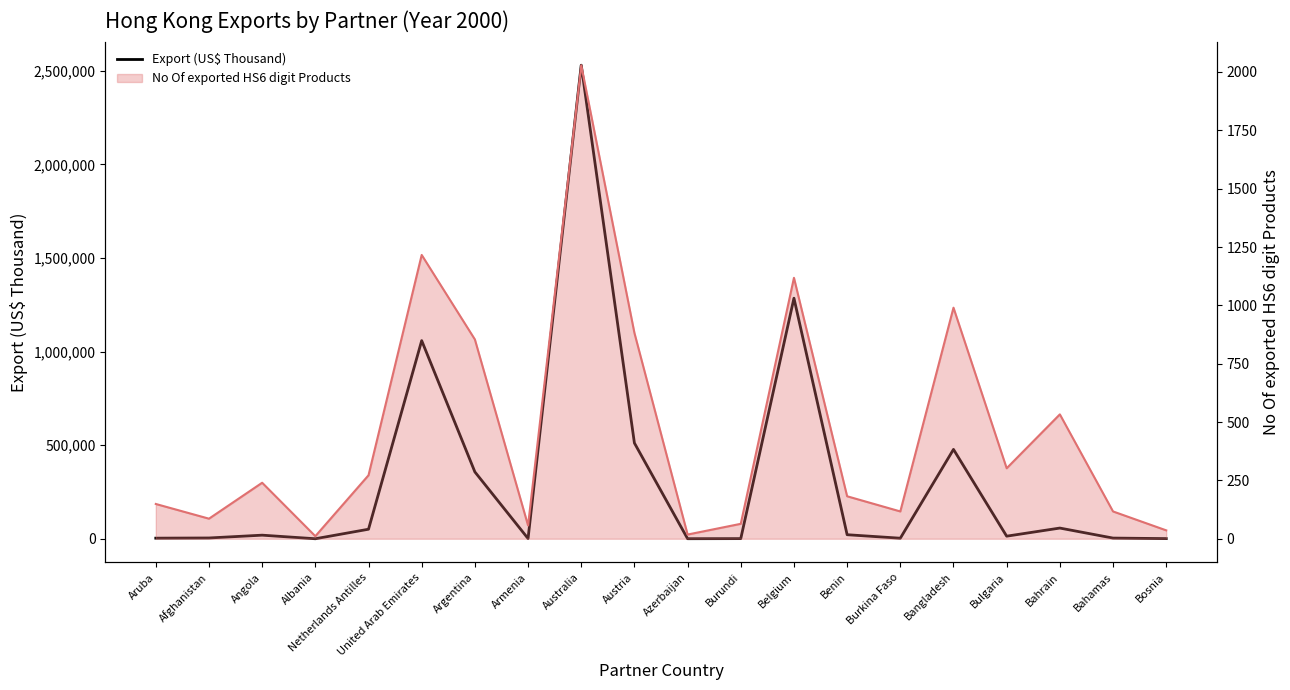

Reading left to right, what are all the values shown in this chart?

Export (US$ Thousand): 3253.3	4234.1	19255.2	108.9	51003.6	1058738.8	357250.8	1257.0	2530320.6	511632.0	355.9	805.9	1285404.2	21676.6	2929.3	477558.5	13862.0	57216.0	3697.6	854.6
No Of exported HS6 digit Products: 149.0	86.0	240.0	11.0	272.0	1216.0	854.0	57.0	2029.0	882.0	18.0	64.0	1118.0	182.0	117.0	990.0	302.0	533.0	117.0	36.0